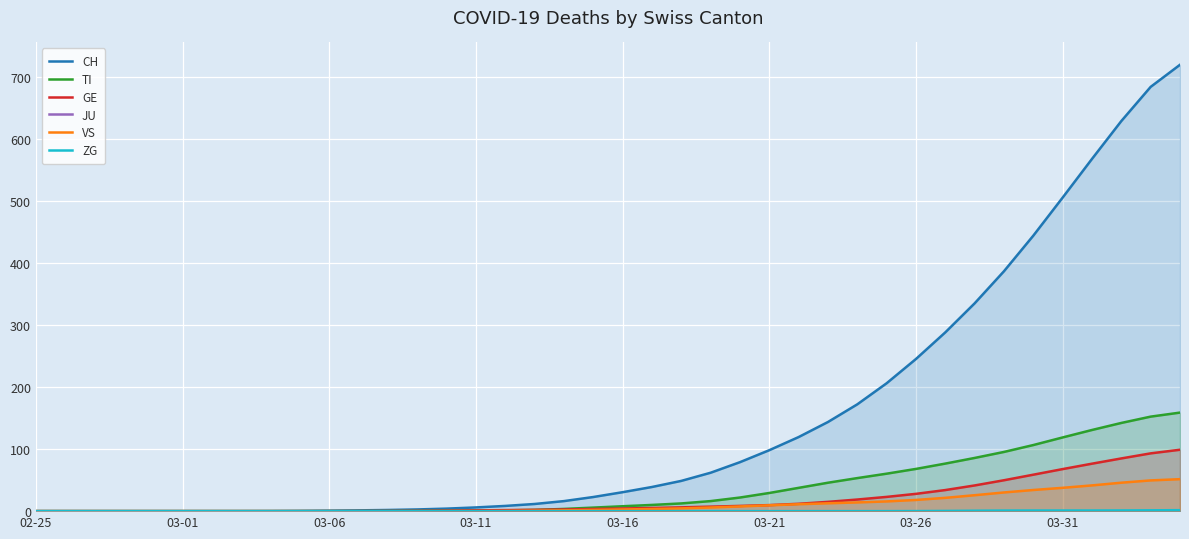

What is the spread (max minus min) of values at 23?

61.9